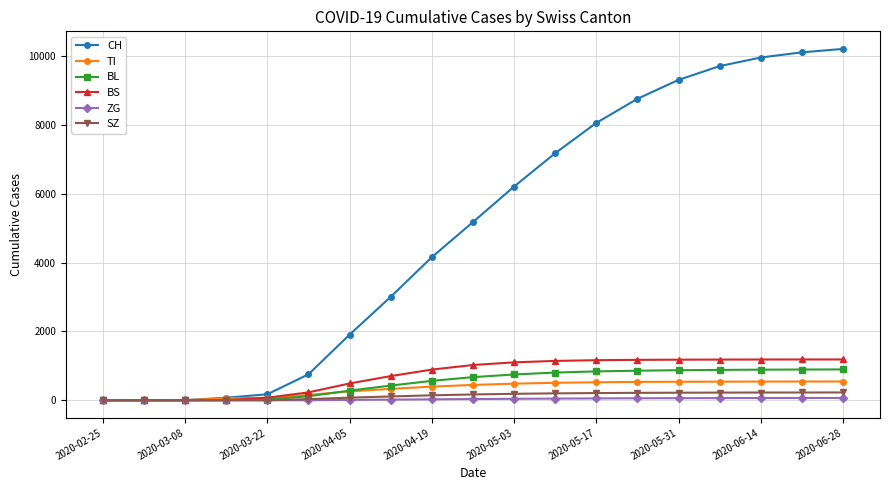

Which series has the largest total across all categories?

CH